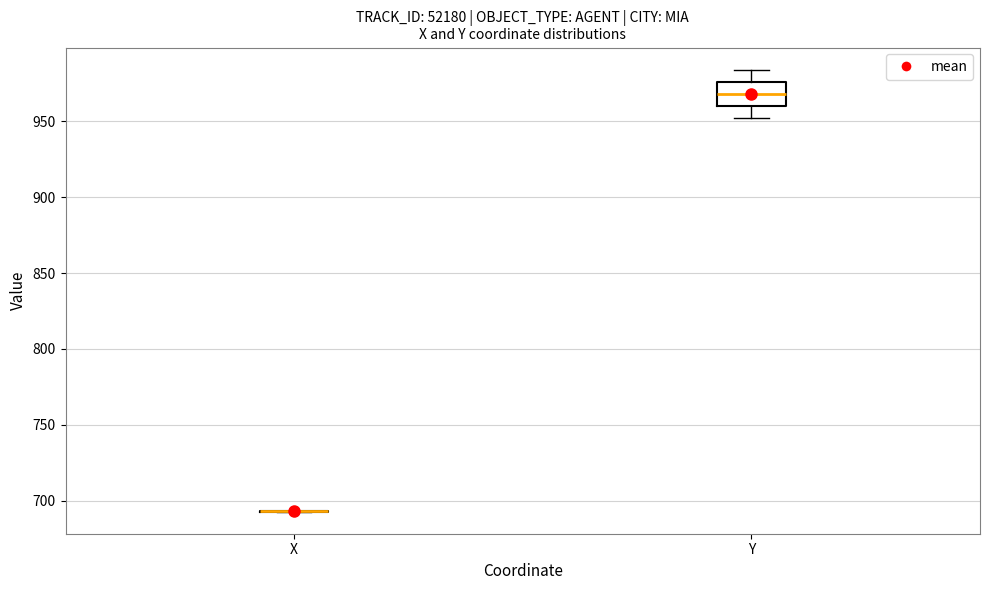

Which box is the tallest, from its lower edge to its upper edge?

Y